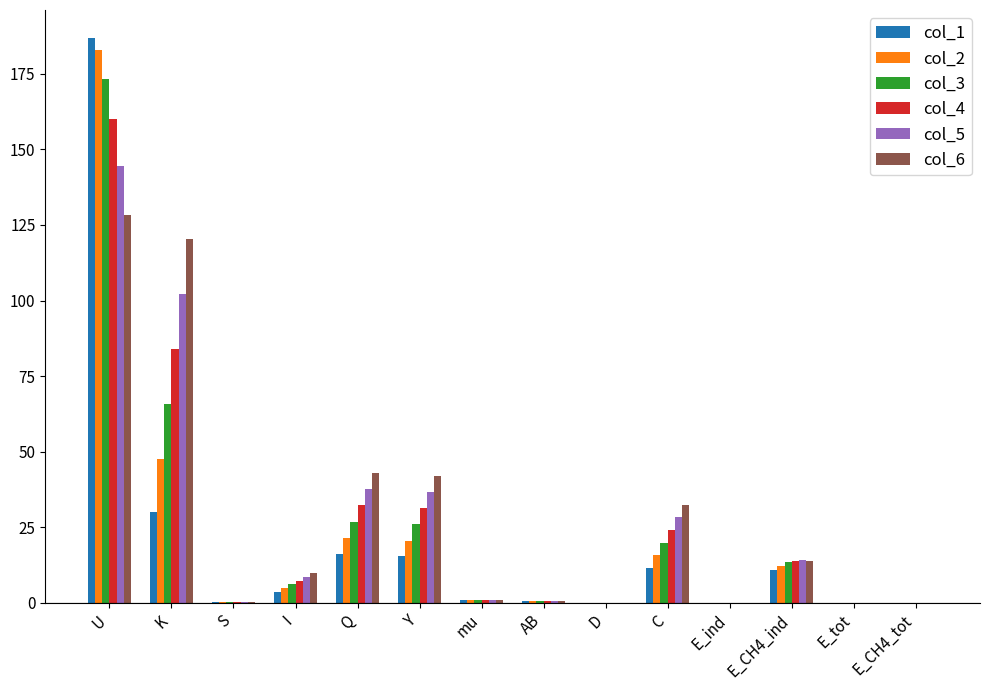

What is the total value across all series at K?

449.8